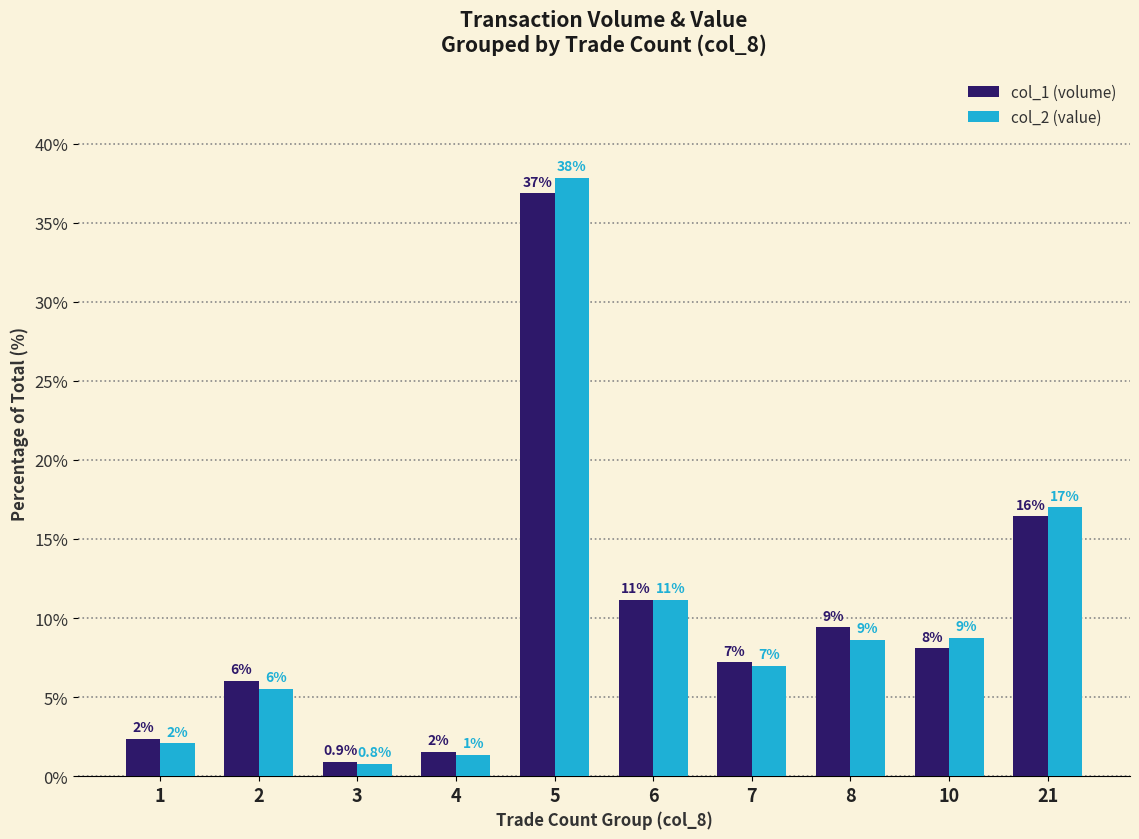

Reading left to right, extract all data points from this chart.

col_1 (volume): 1=2.4	2=6.0	3=0.9	4=1.6	5=36.9	6=11.2	7=7.2	8=9.4	10=8.1	21=16.4
col_2 (value): 1=2.1	2=5.5	3=0.8	4=1.4	5=37.8	6=11.1	7=7.0	8=8.6	10=8.7	21=17.0